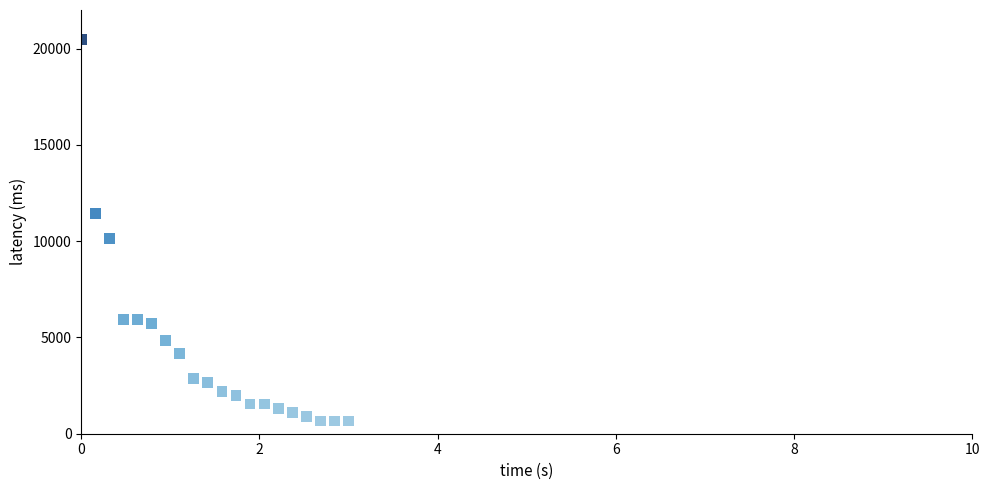

What Y value in the scatter plot is closest to 10560?

10120